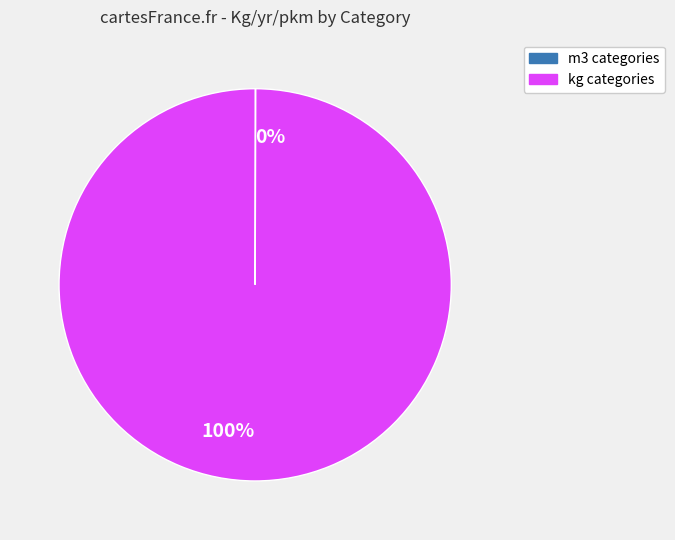

Is there a majority slice in this chart?

Yes